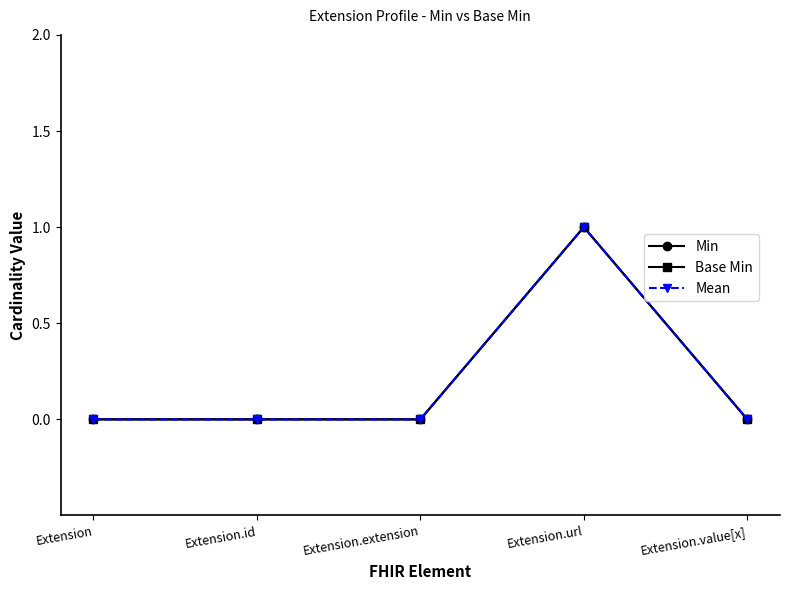

Which series has the widest spread of values?

Min